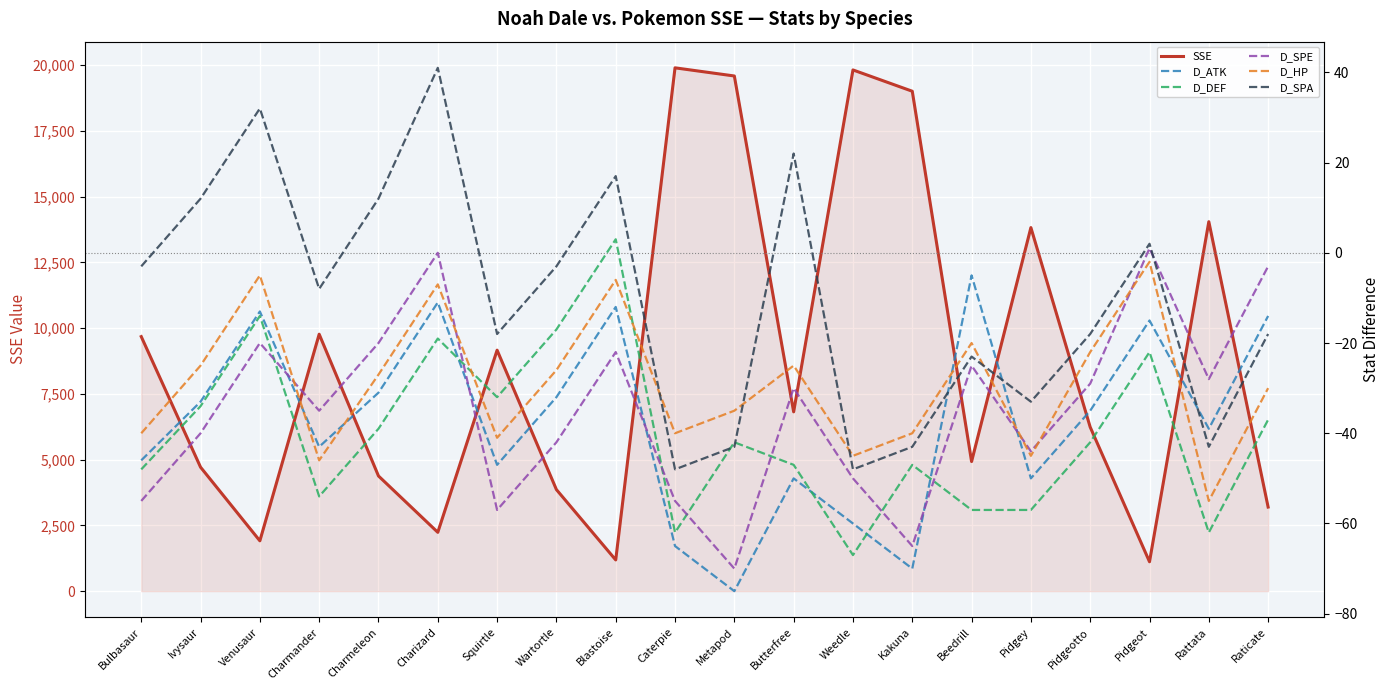

True or false: SSE and D_DEF cross at least once.

False